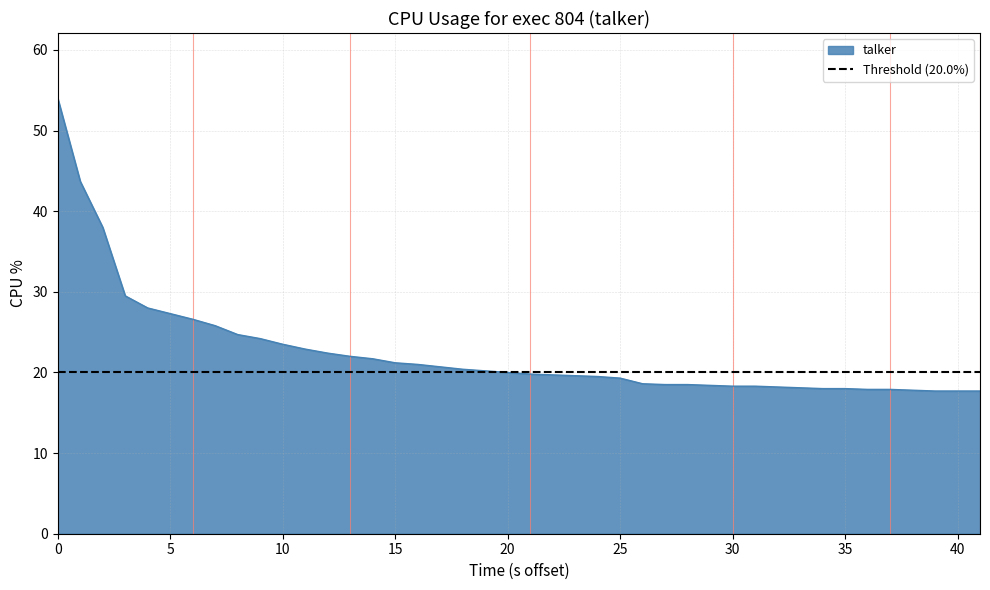

What is the maximum value for talker?

54.0